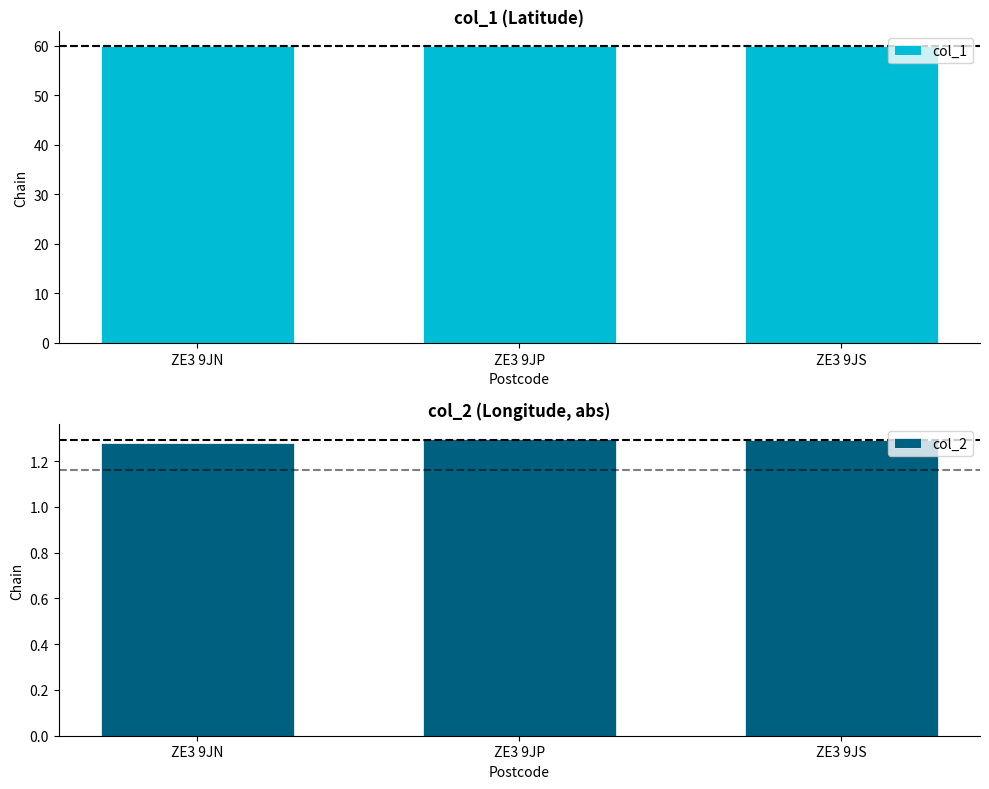

Rank the series by their average value, from lowest to highest.

col_2, col_1